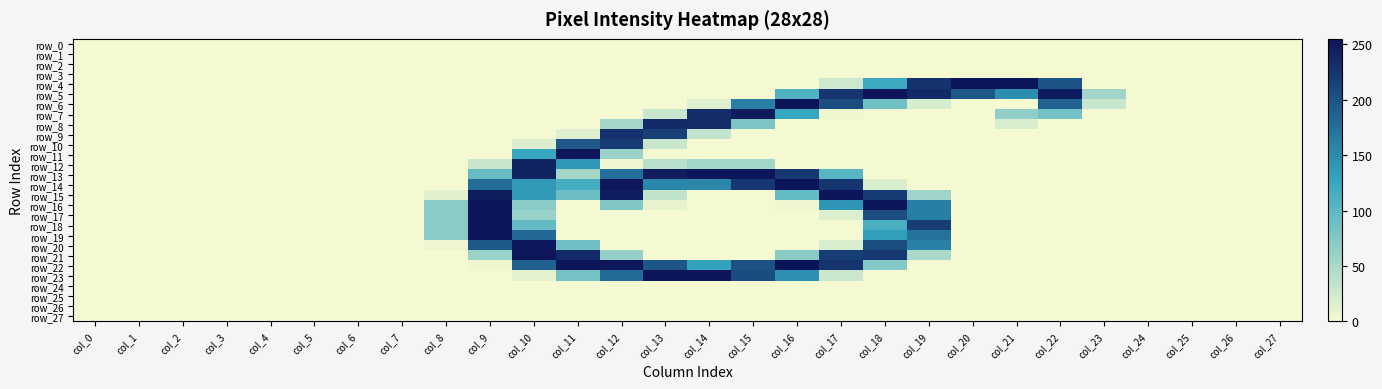

What is the spread (max minus min) of values at col_16?

255